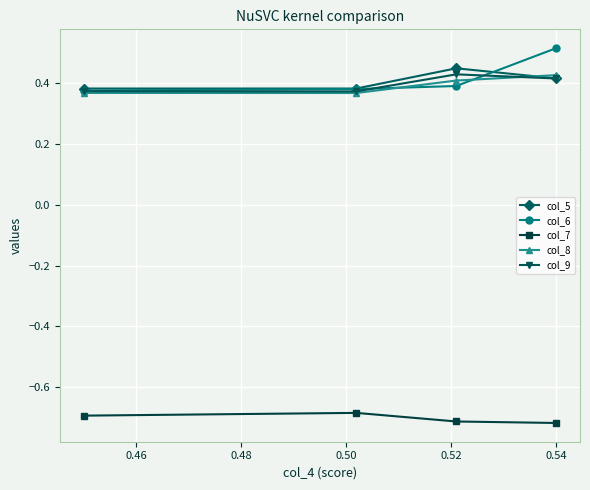

What is the highest value of the col_5 series?

0.5